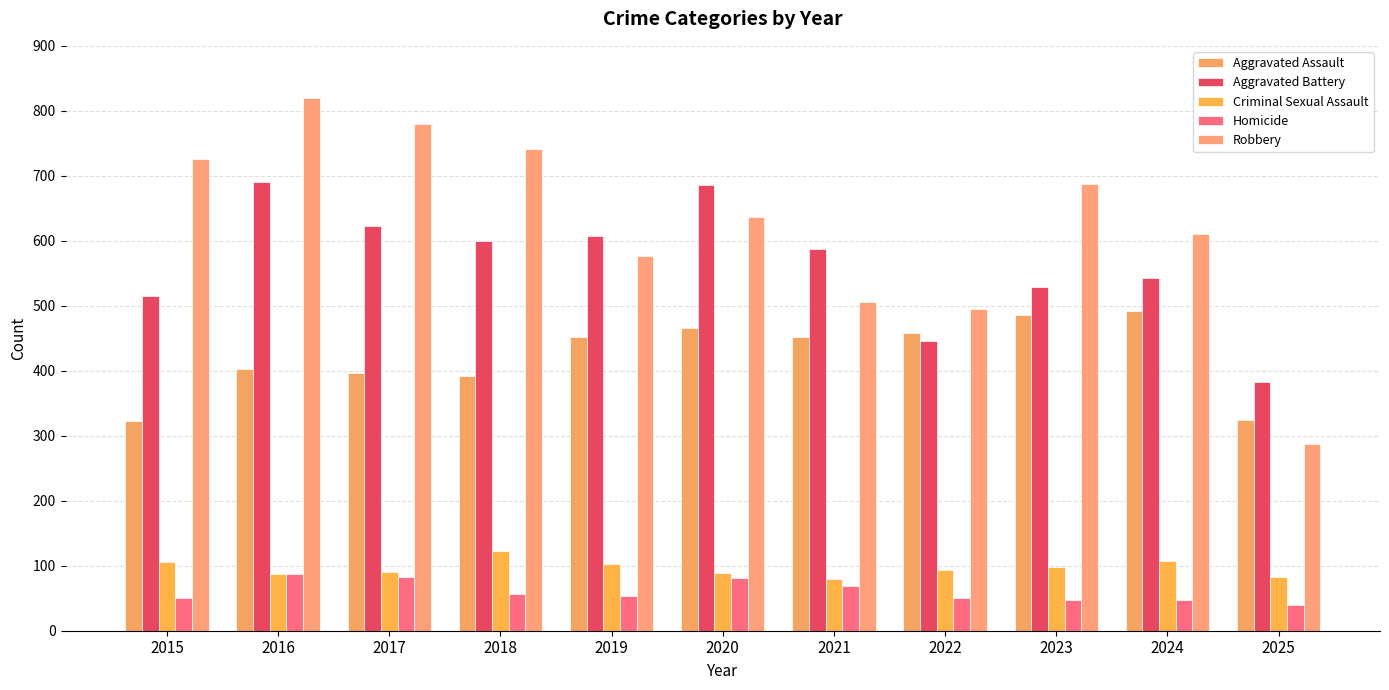

True or false: Aggravated Battery has a value of 686 at 2020.

True